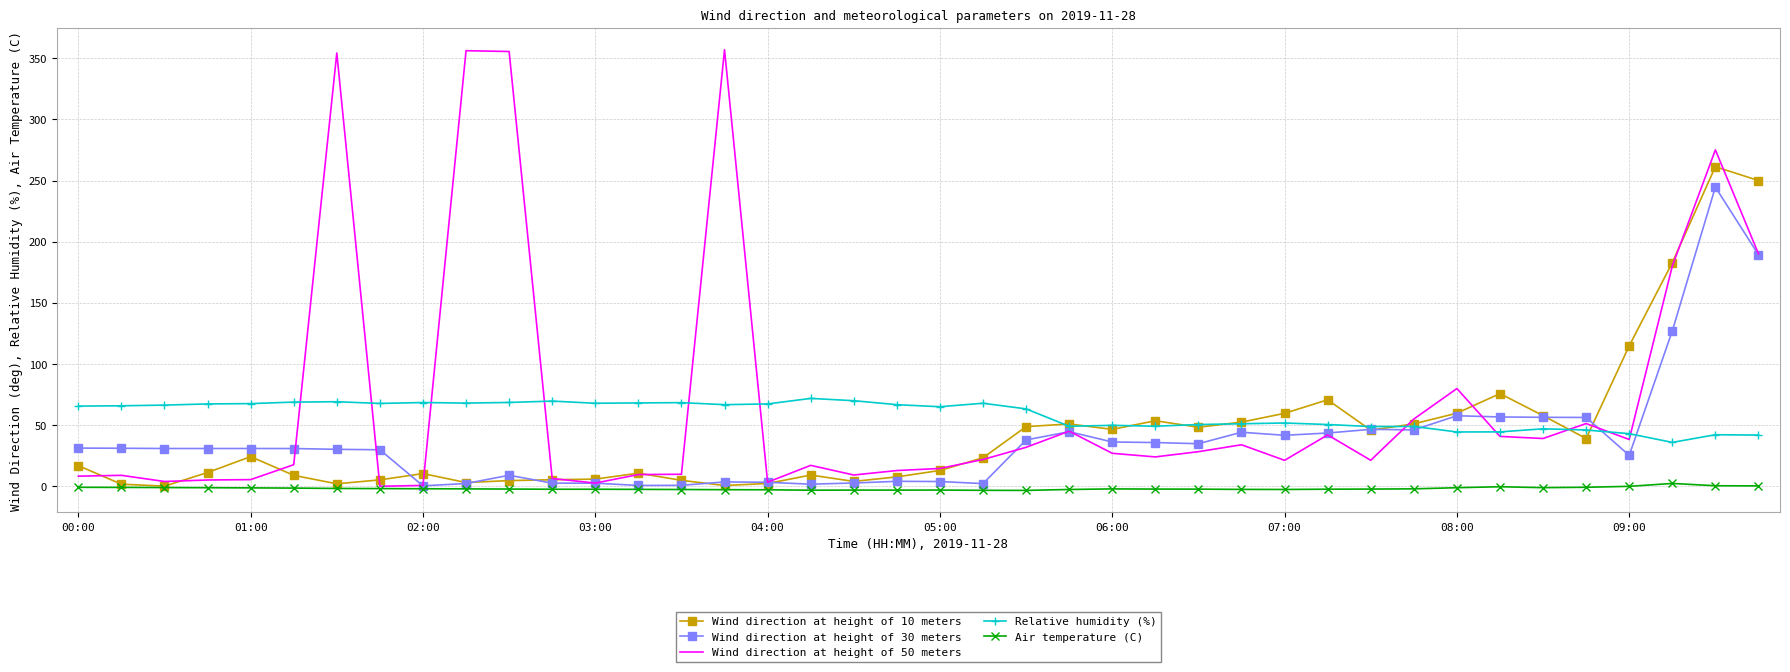

What is the highest value of the Relative humidity (%) series?

71.9